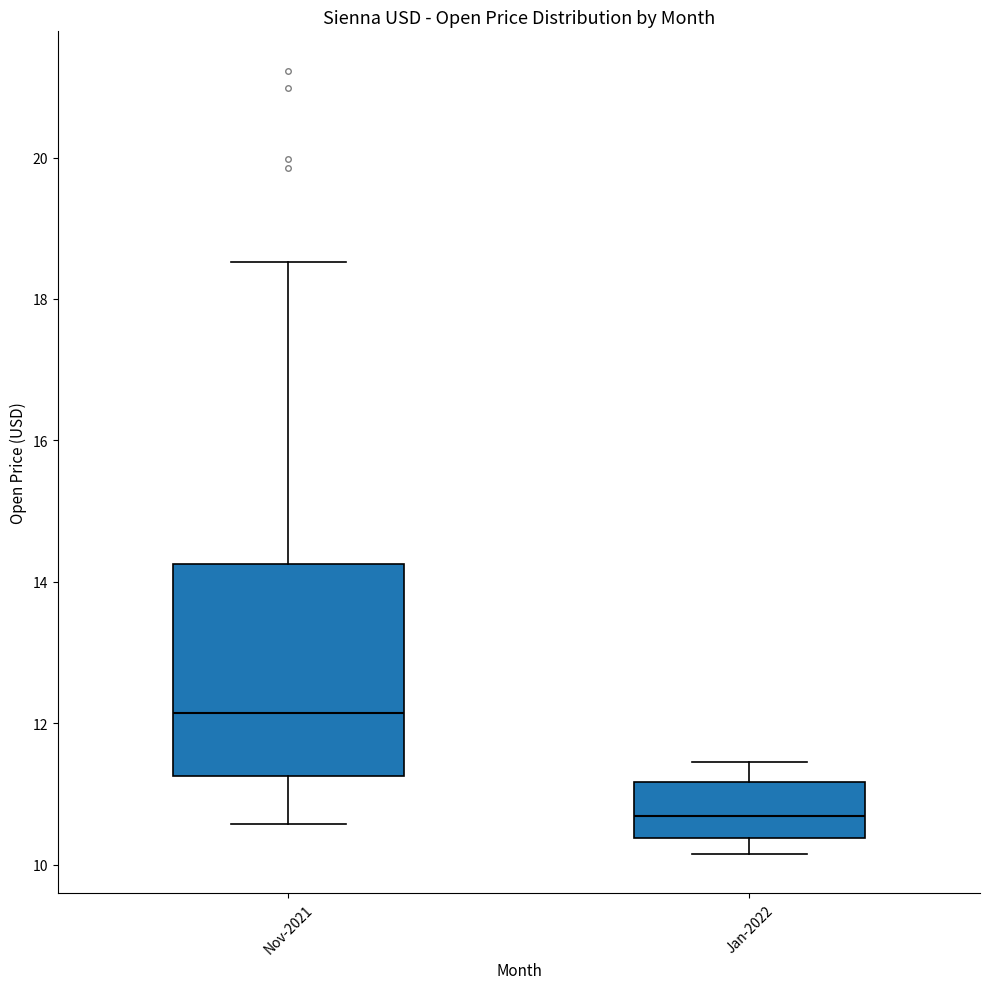

Which box has the lowest median line?

Jan-2022